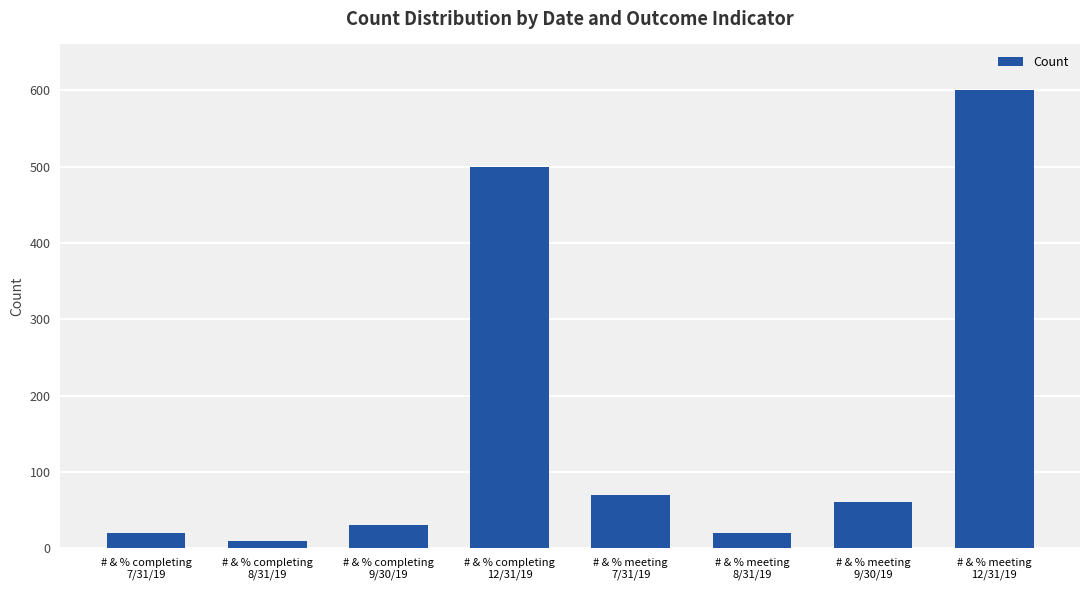

Count the number of data series in this chart.

1